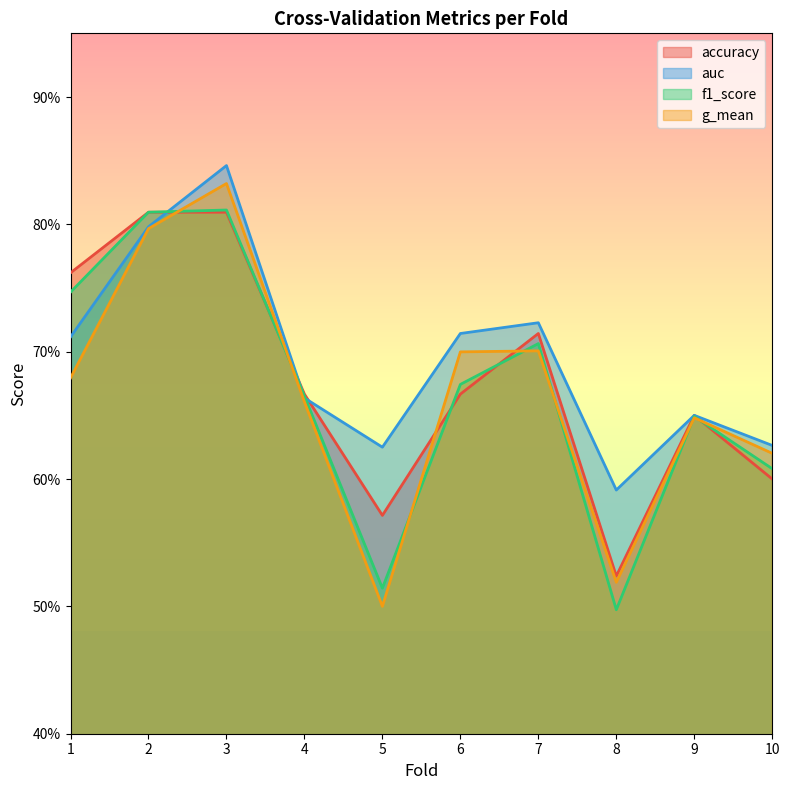

Which label corresponds to the smallest value in the chart?

8